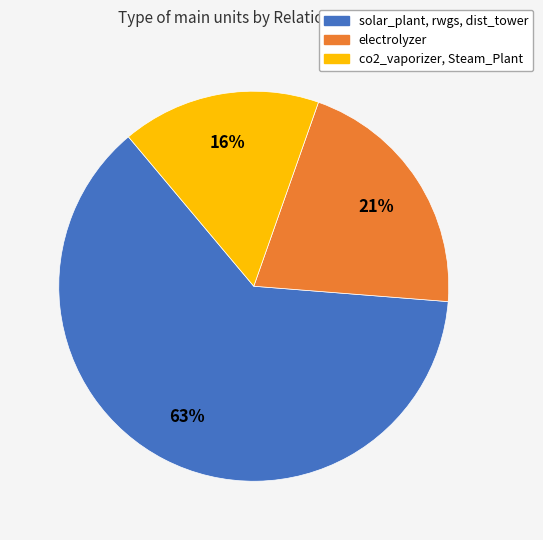

How many segments does this pie chart have?

3